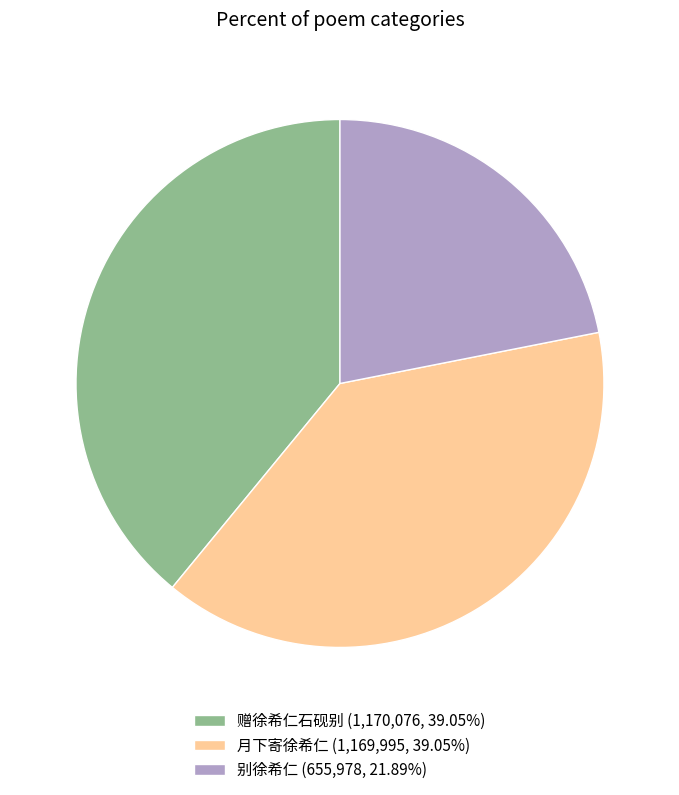

Combined, do 赠徐希仁石砚别 (1,170,076, 39.05%) and 月下寄徐希仁 (1,169,995, 39.05%) account for over 50%?

Yes